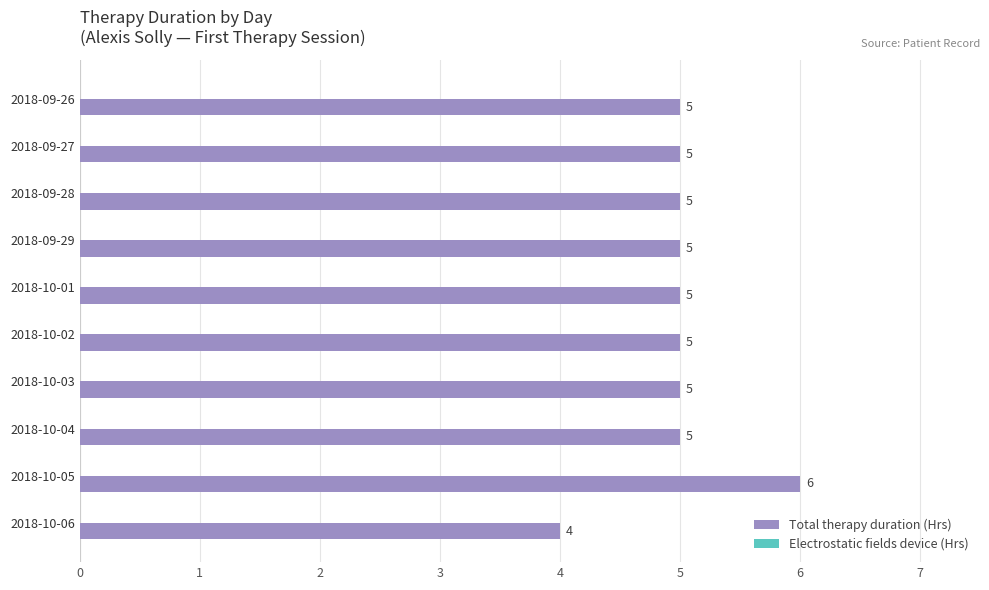

Which category has the lowest value across all series?

2018-10-06